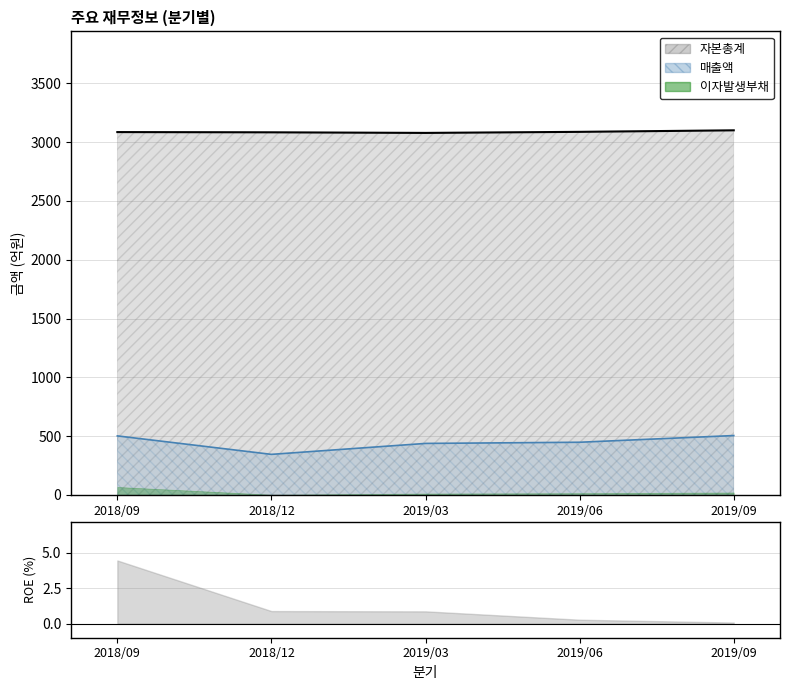

Does the chart display data point markers on the line(s)?

No